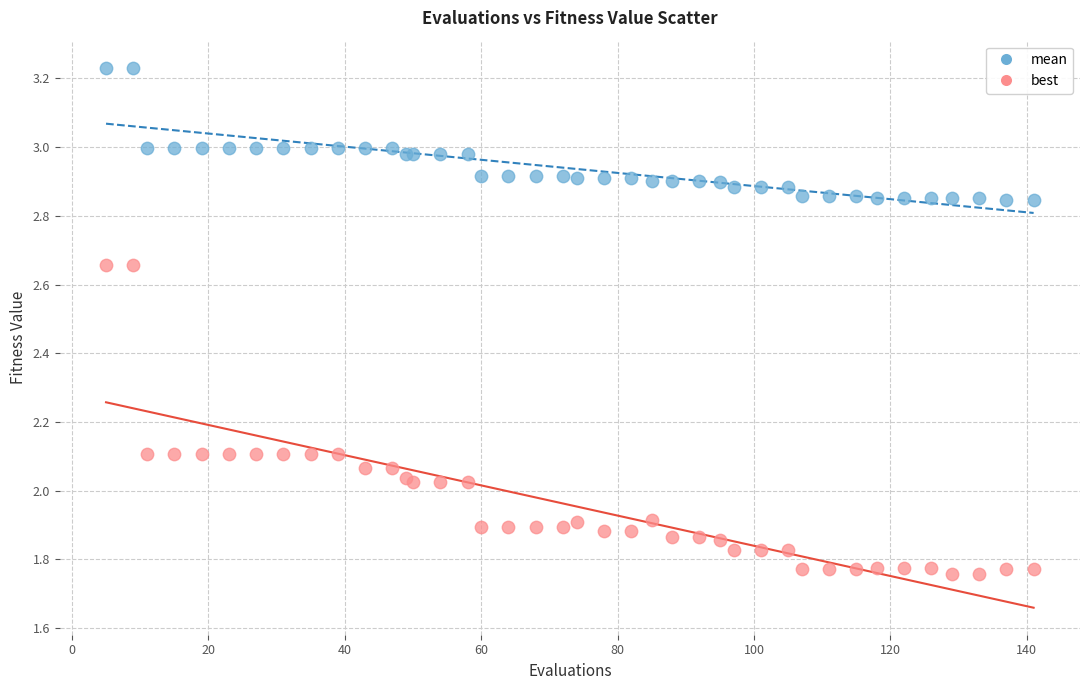

What is the X range (max minus min) for the scatter plot?

136.0